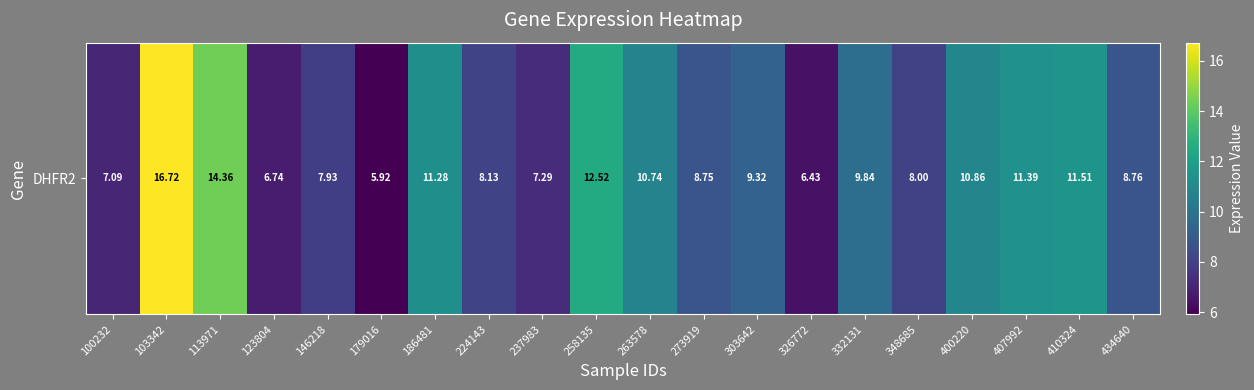

List the labels in order of value, largest first.

103342, 113971, 258135, 410324, 407992, 186481, 400220, 263578, 332131, 303642, 434640, 273919, 224143, 348685, 146218, 237983, 100232, 123804, 326772, 179016